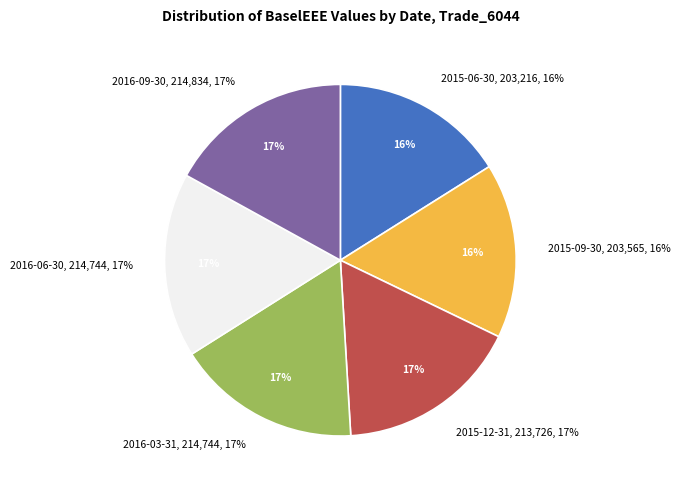

What percentage is the 2015-06-30 slice, to the nearest percent?

16%